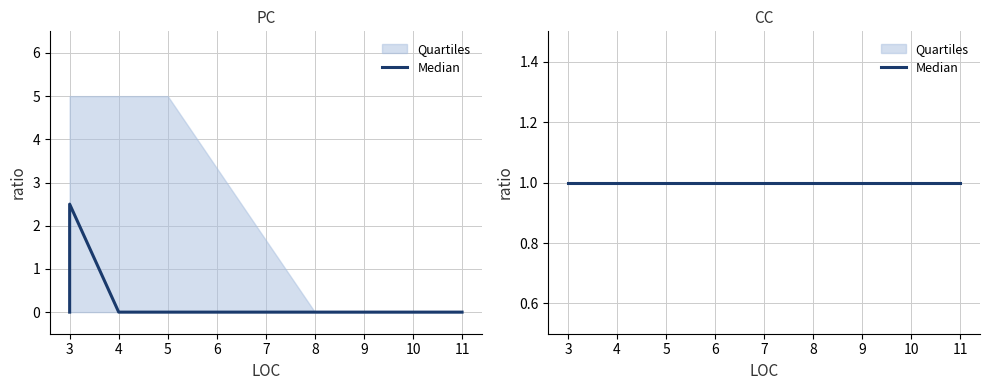

What is the maximum value shown in the chart?

5